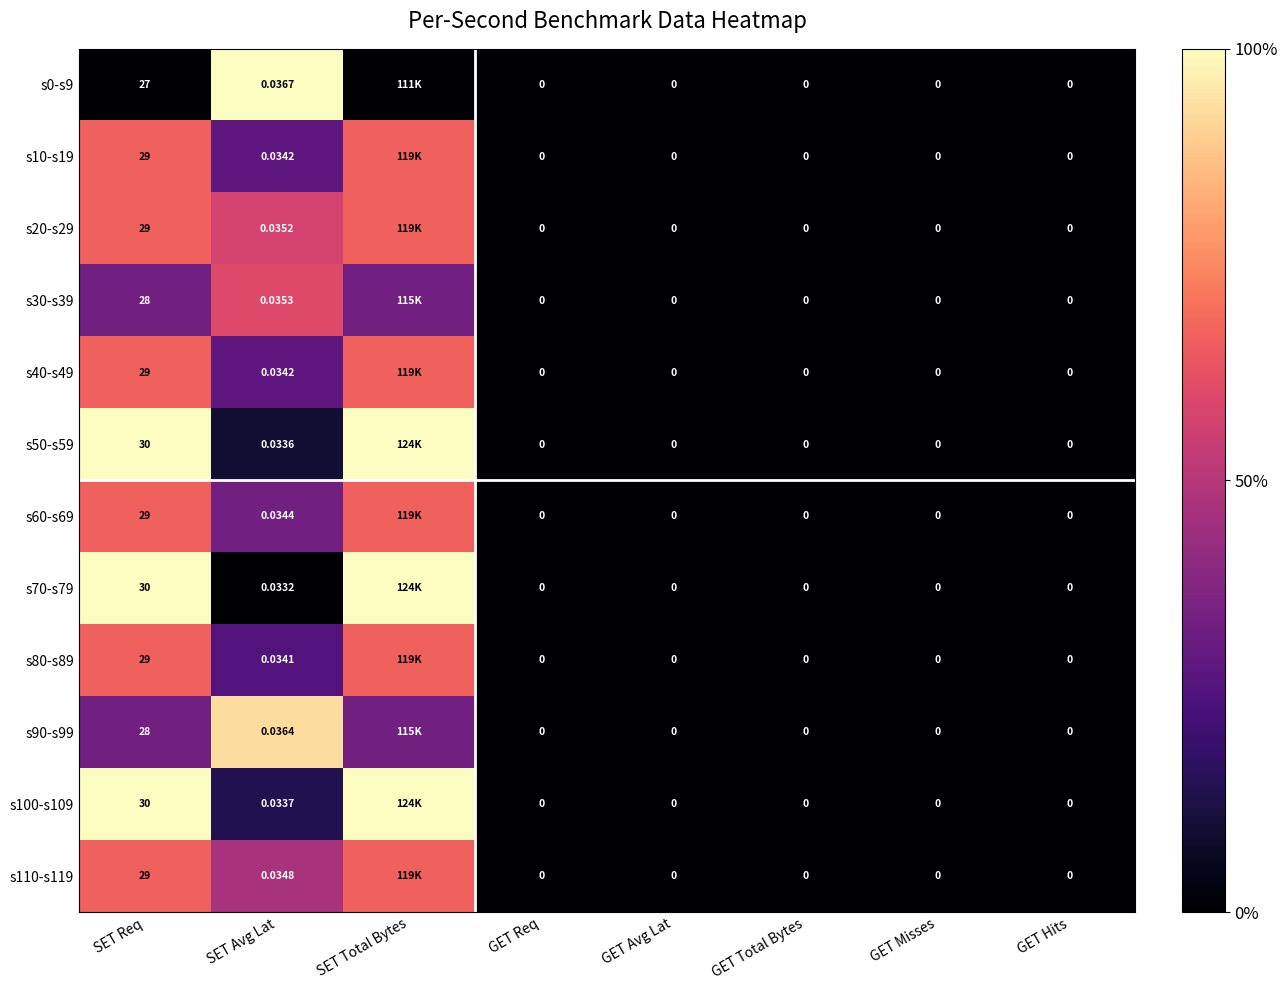

Is the value of s80-s89 at GET Total Bytes greater than the value of s40-s49 at SET Avg Lat?

No